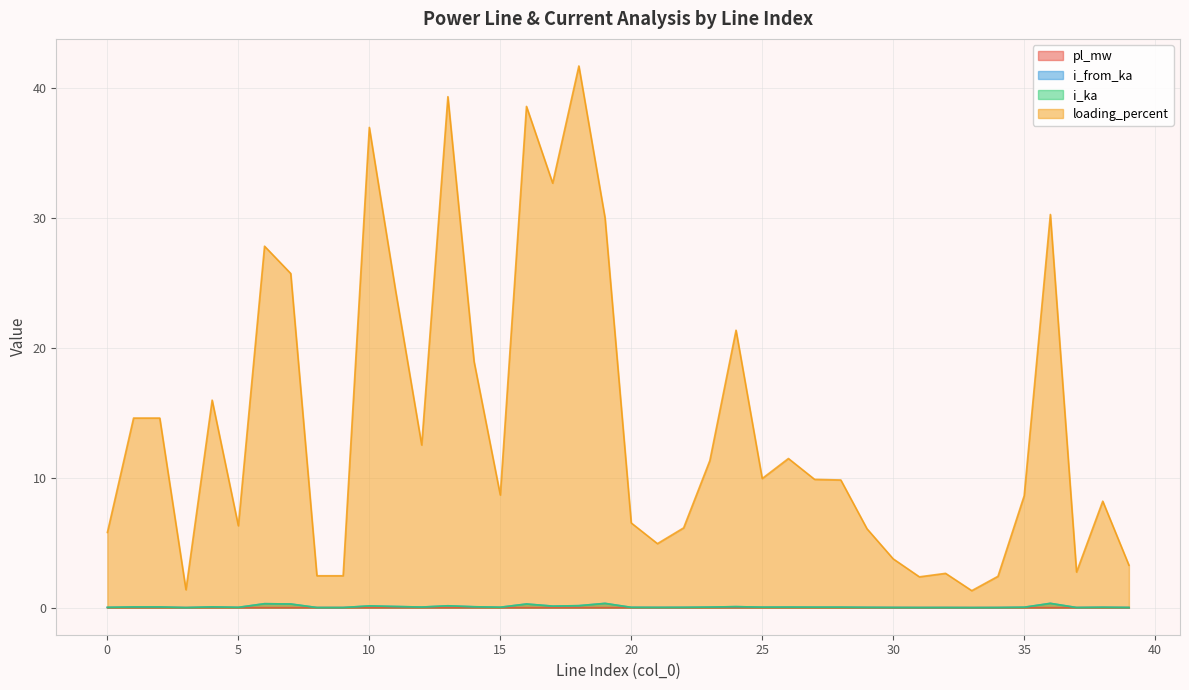

At which category does the chart reach its minimum across all series?

33